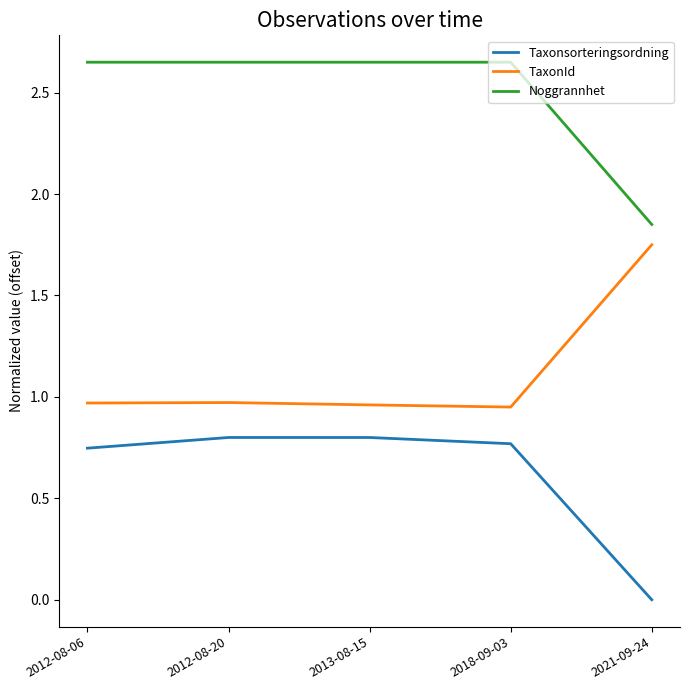

At which label is Noggrannhet closest to 2?

2021-09-24